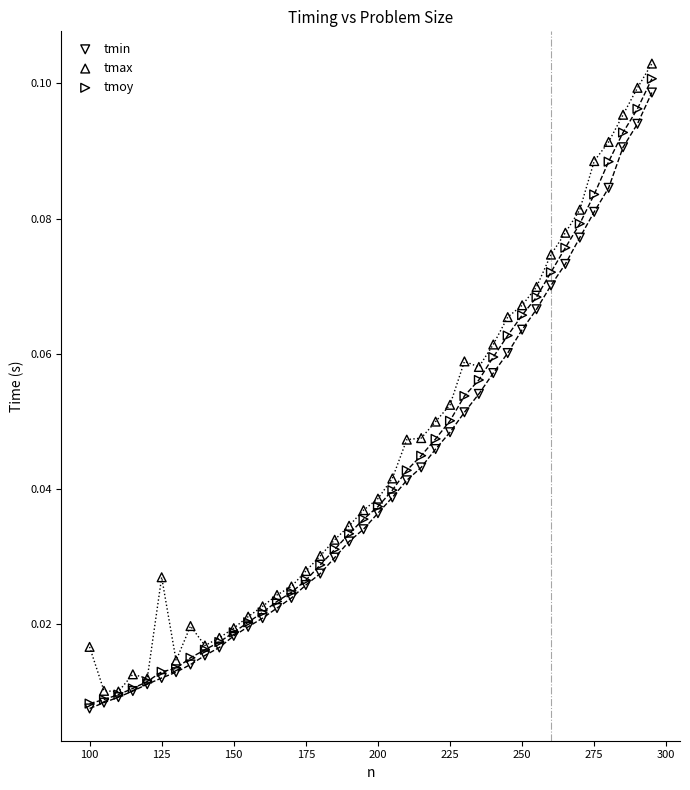

What are all the series names shown in the legend?

tmin, tmax, tmoy